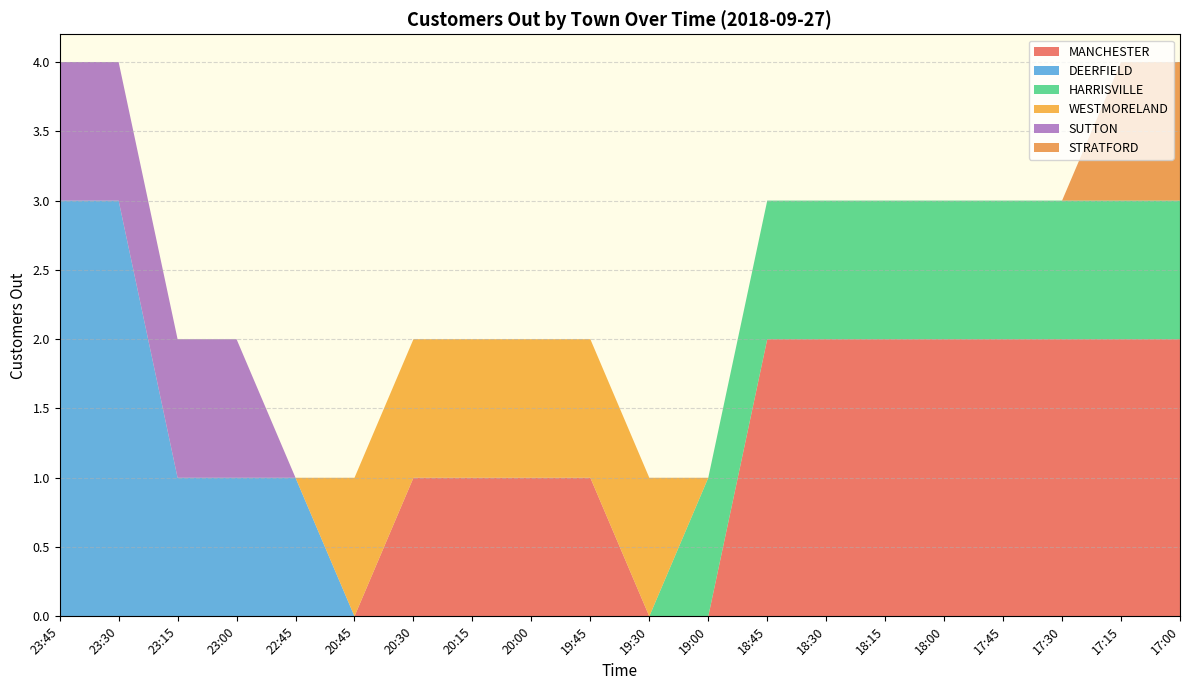

What is the total value across all series at 17:15?

4